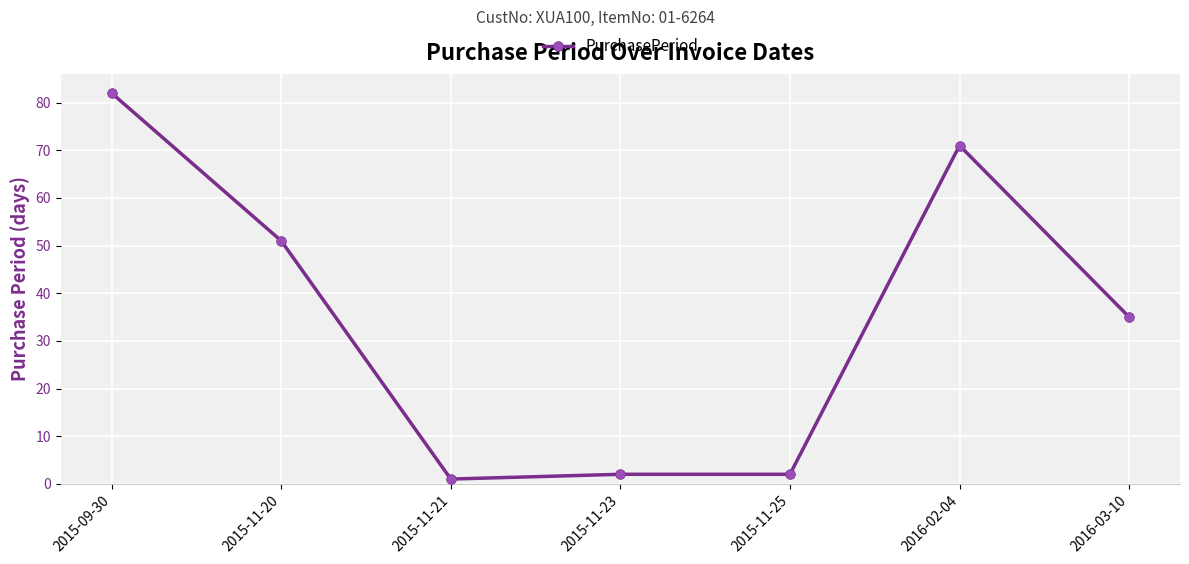

How many values are below 35?

3